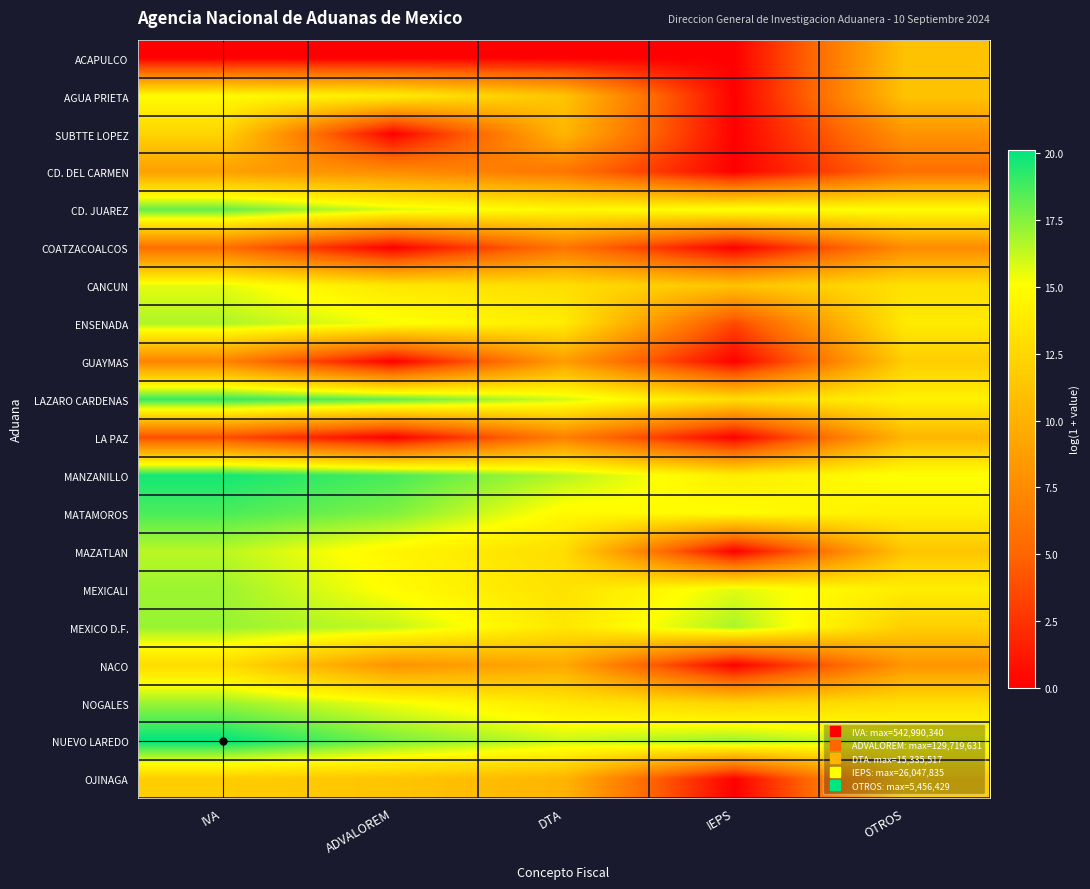

Between IVA and DTA, which series saw the biggest shift?

NUEVO LAREDO